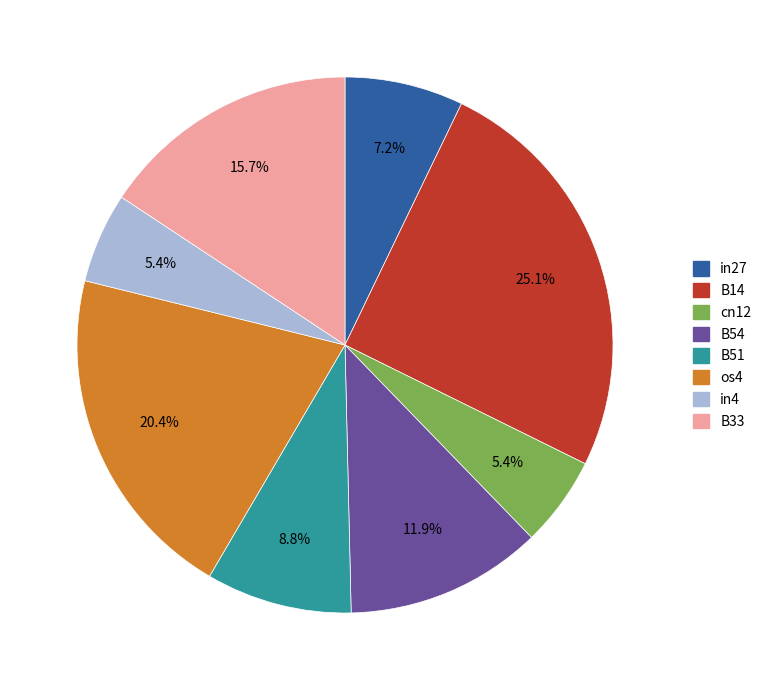

Which category has the biggest portion of the pie?

B14